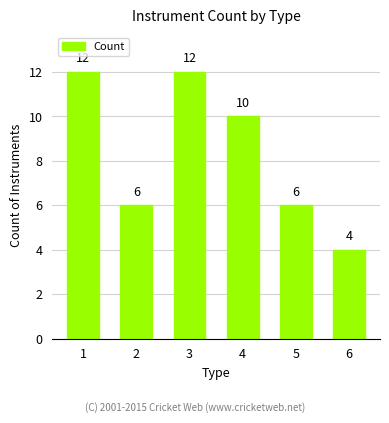

What is the minimum value shown in the chart?

4